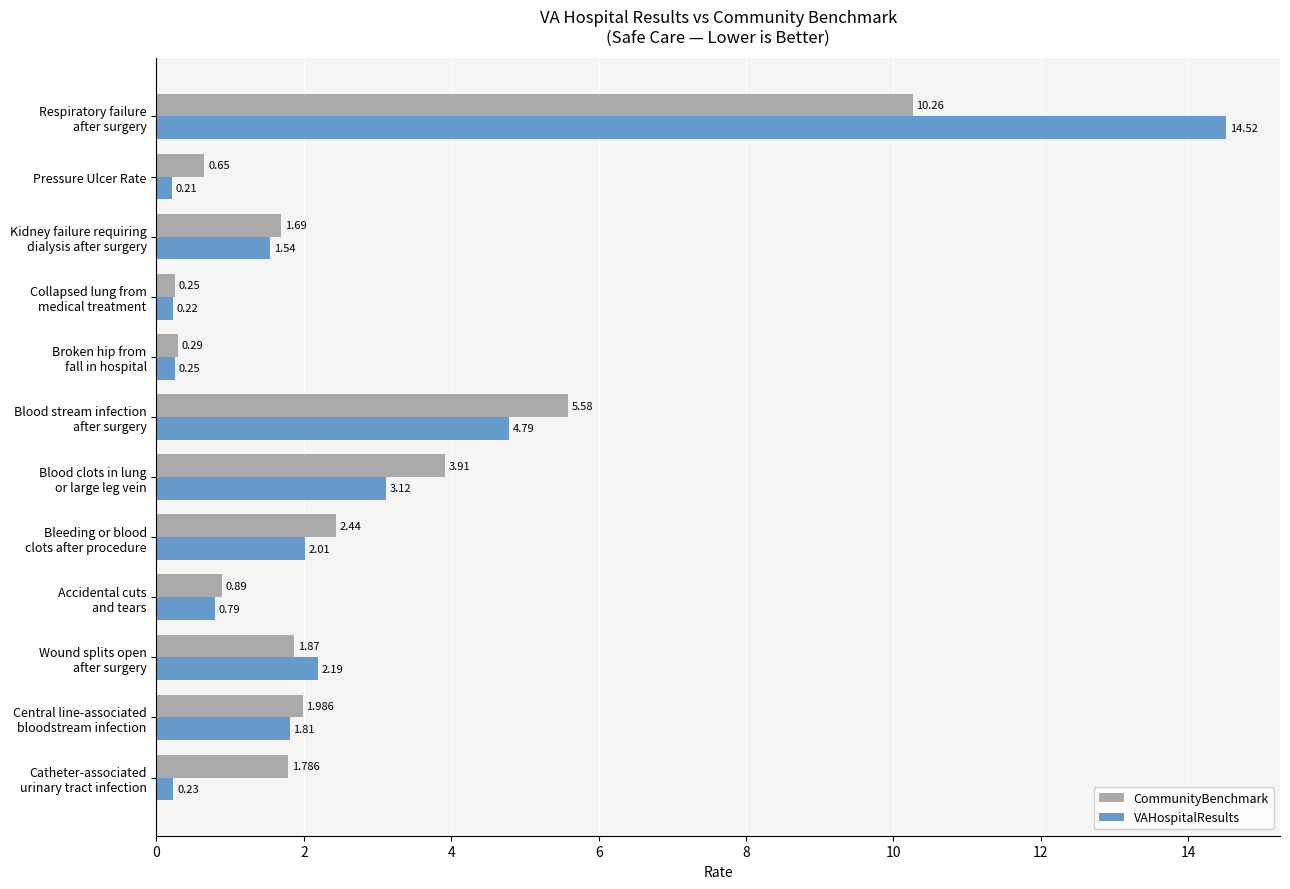

What is the average value of the CommunityBenchmark series?

2.6